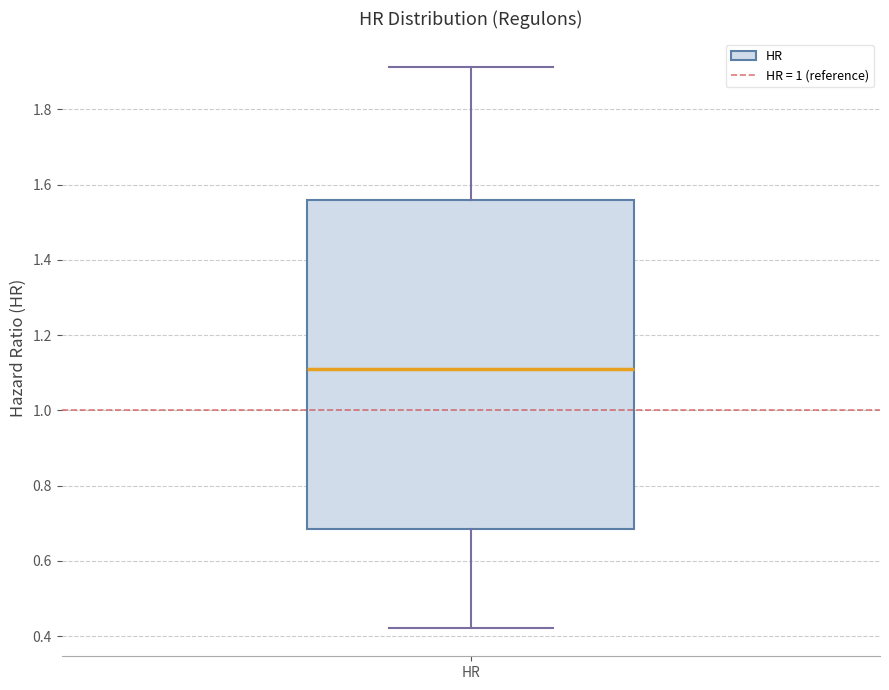

Where does the median line of the box for HR sit on the y-axis? The values are not printed on the chart, so give them approximately, as read against the axis.

1.10